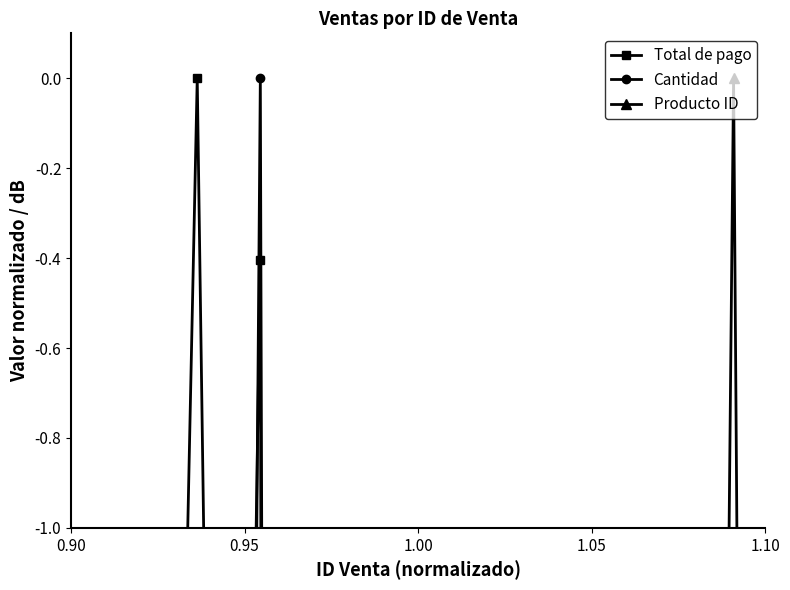

True or false: Total de pago and Producto ID intersect in this chart.

True